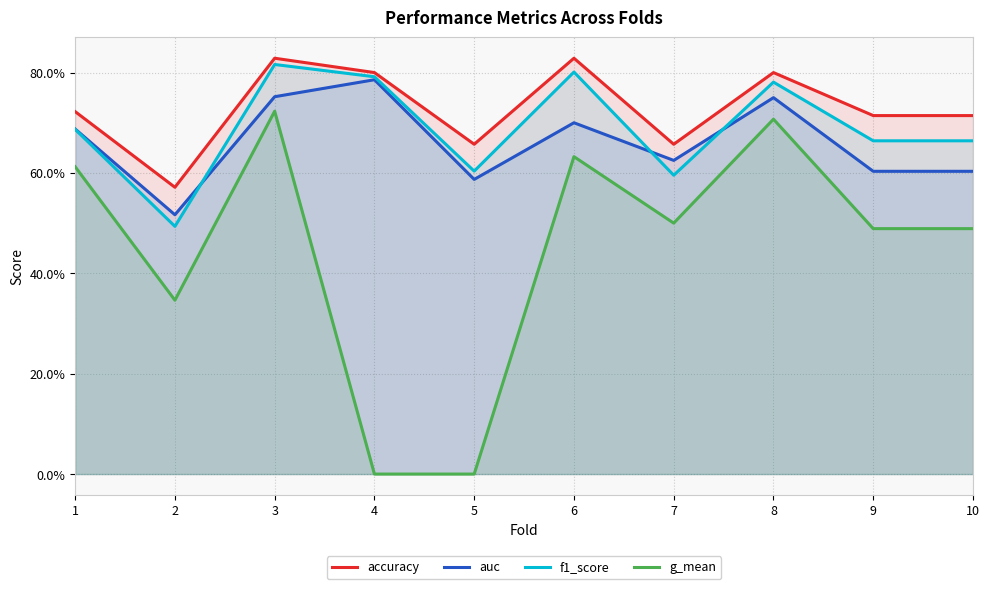

What is the difference between the auc values at 6 and 4?

0.1